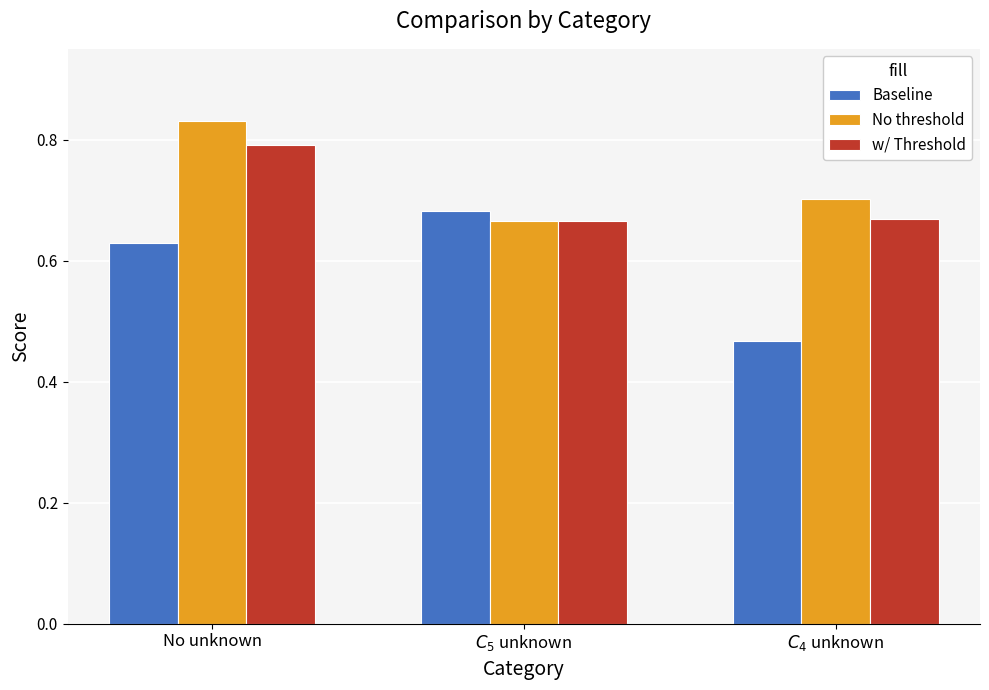

At which label does Baseline reach its peak?

$C_5$ unknown